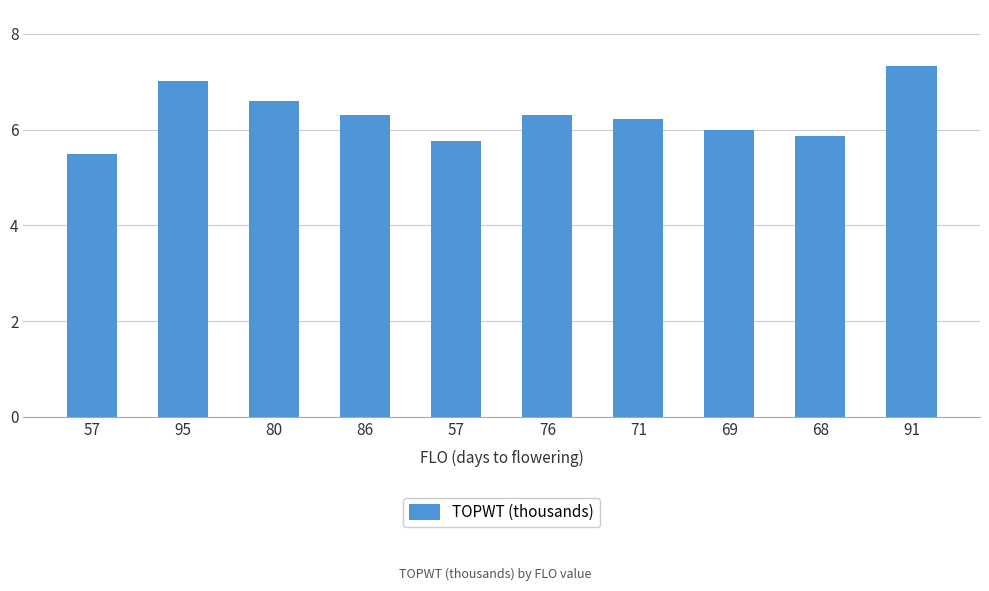

Reading left to right, transcribe all the data shown in this chart.

57=5.5	95=7.0	80=6.6	86=6.3	57=5.8	76=6.3	71=6.2	69=6.0	68=5.9	91=7.3